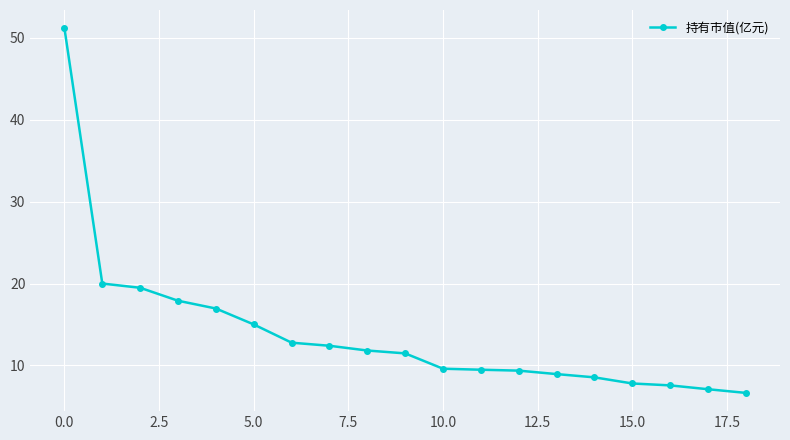

What is the value of the 2nd point from the left?

20.0